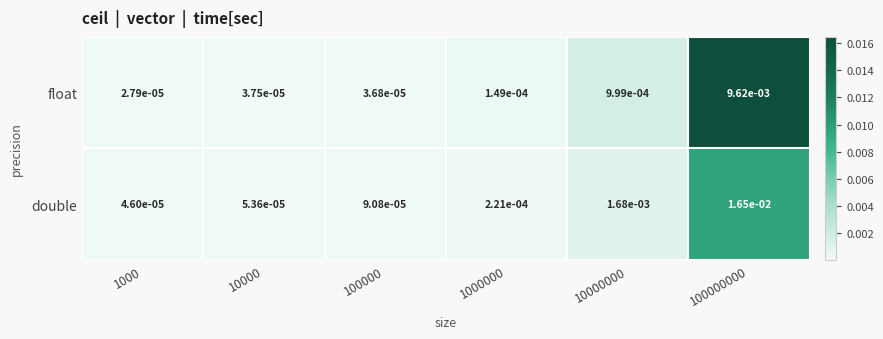

List the series in order of their peak value, highest first.

double, float